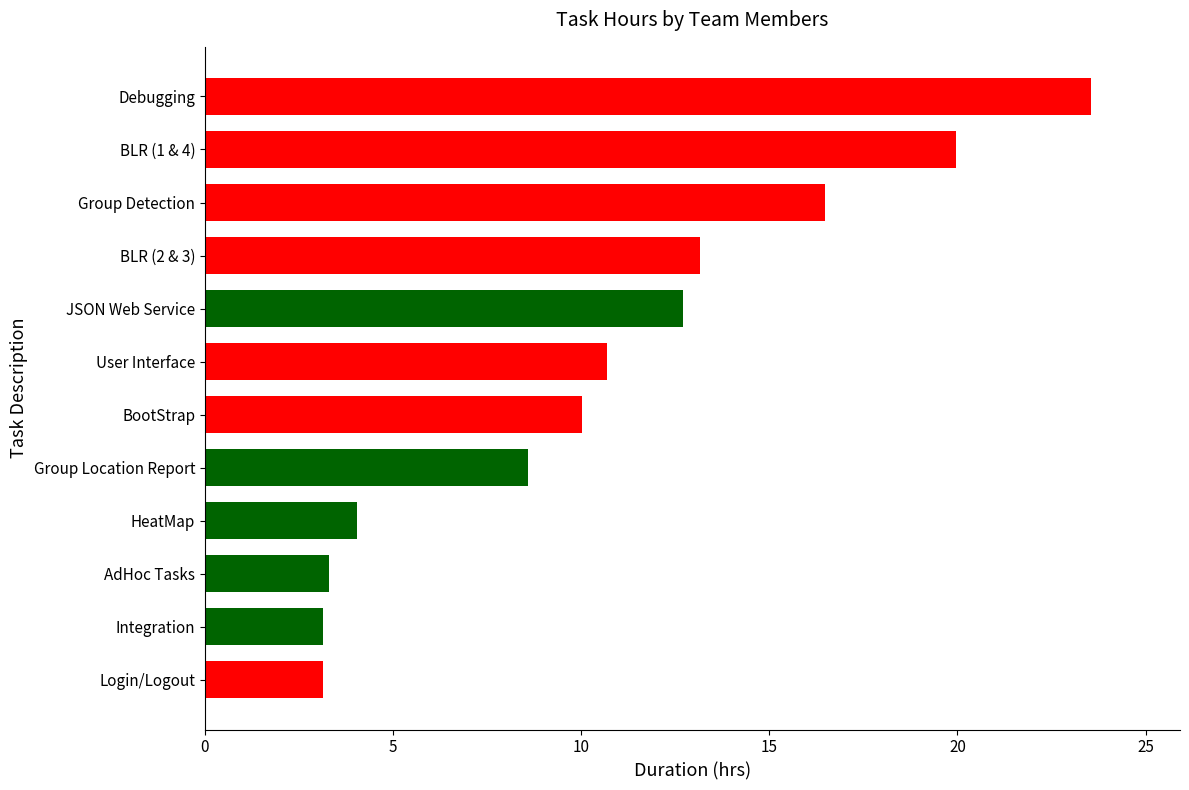

What is the maximum value shown in the chart?

23.6